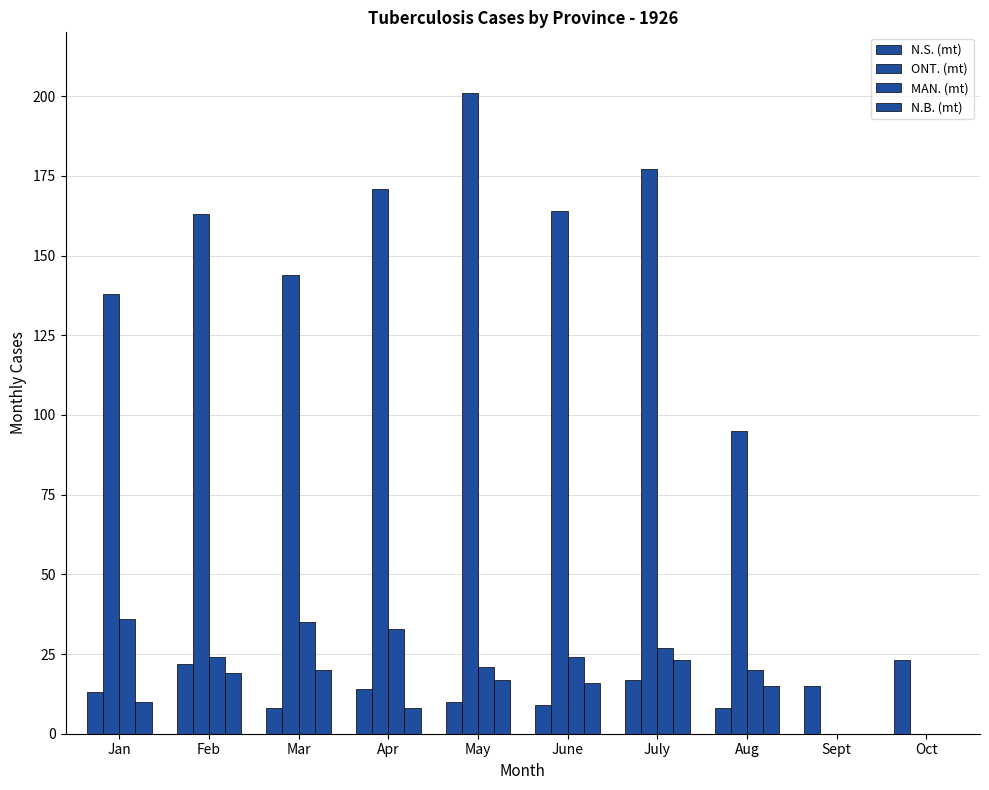

How many groups of bars are there?

10